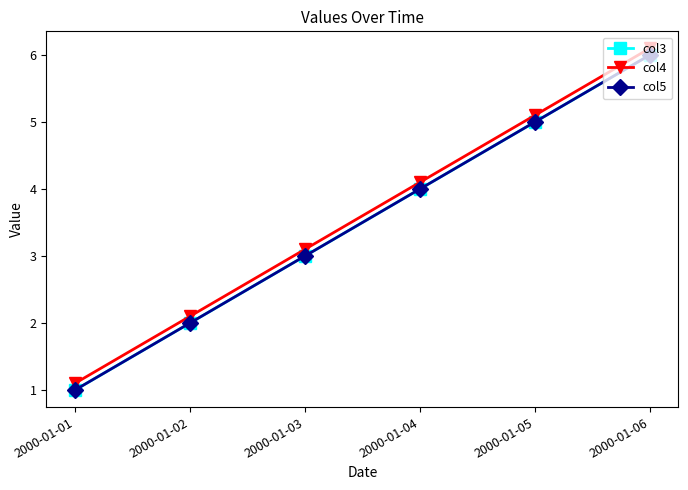

What is the value of the col3 point at the 1st from the left?

1.0